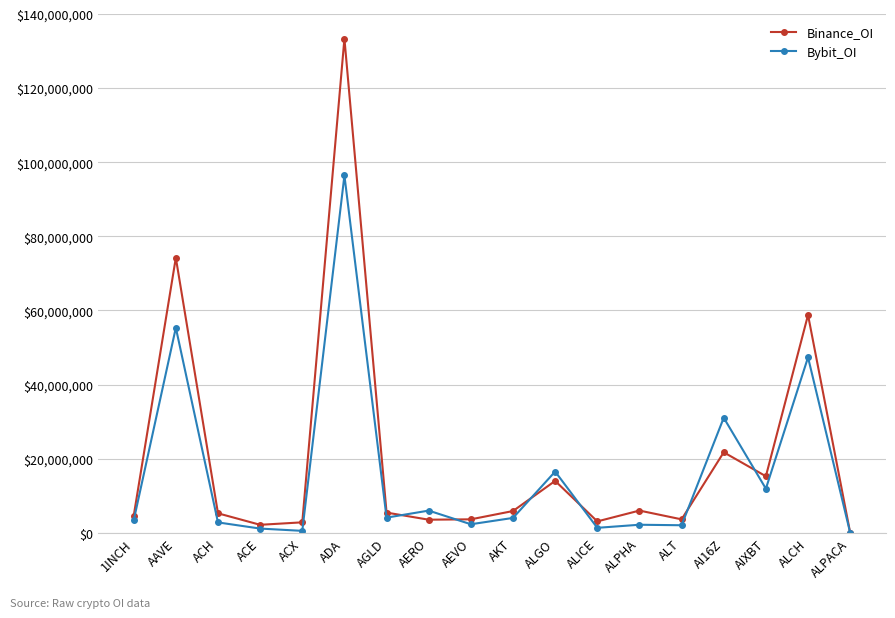

List the series in order of their overall mean, highest first.

Binance_OI, Bybit_OI